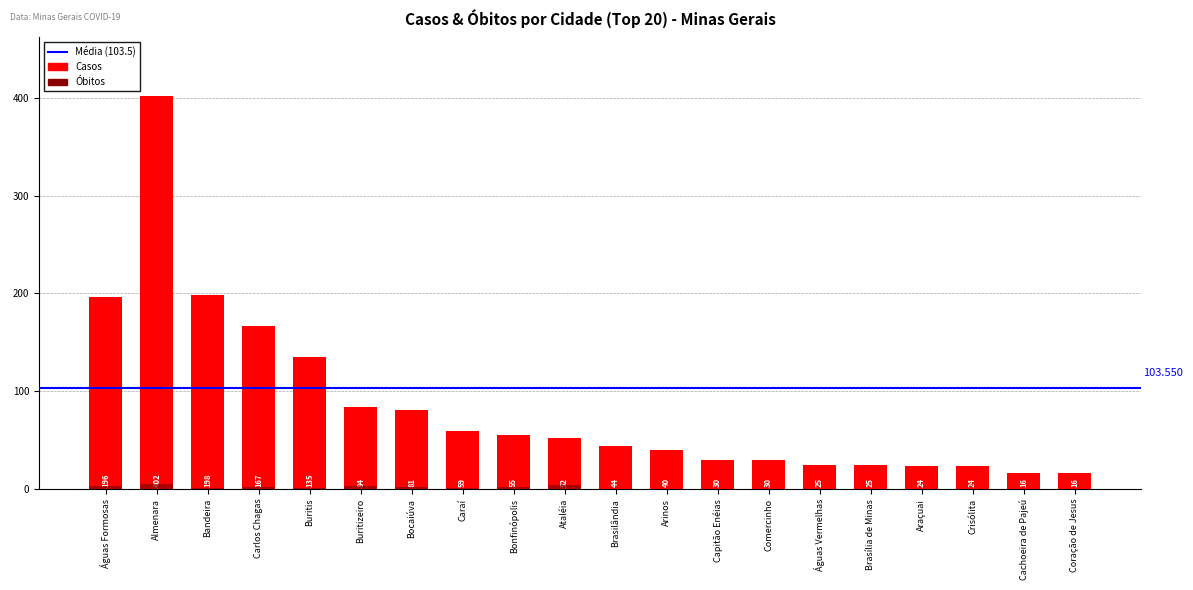

What is the average value of the Óbitos series?

1